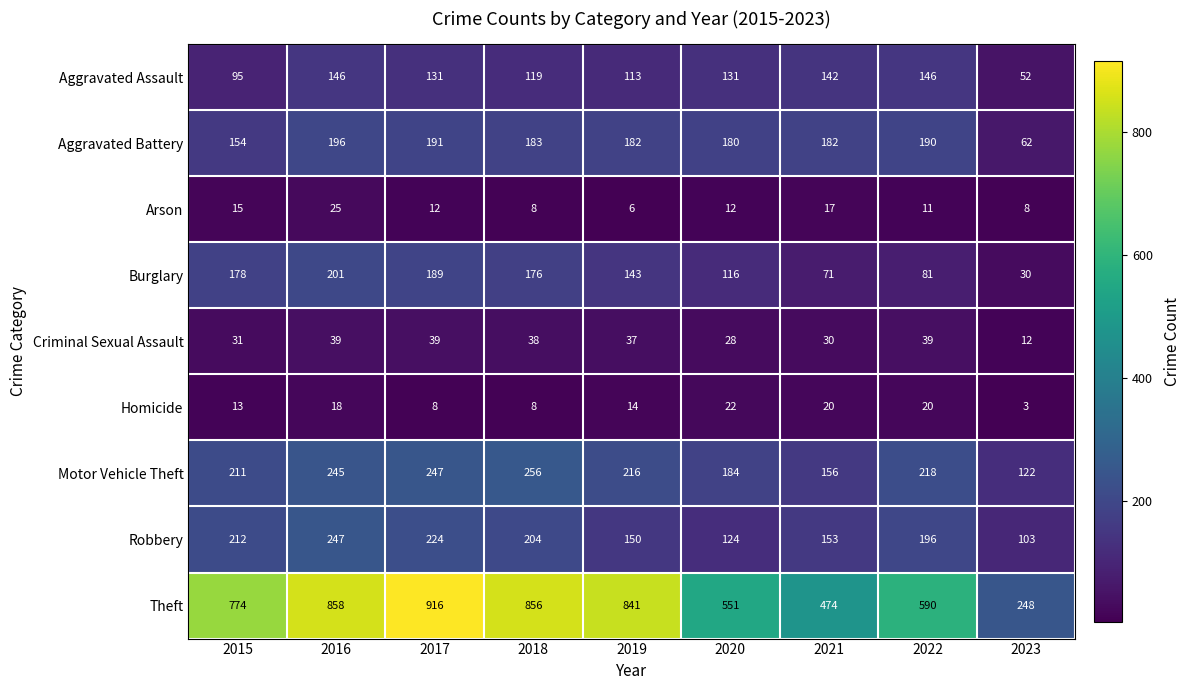

Which series has the largest range (max minus min)?

Theft